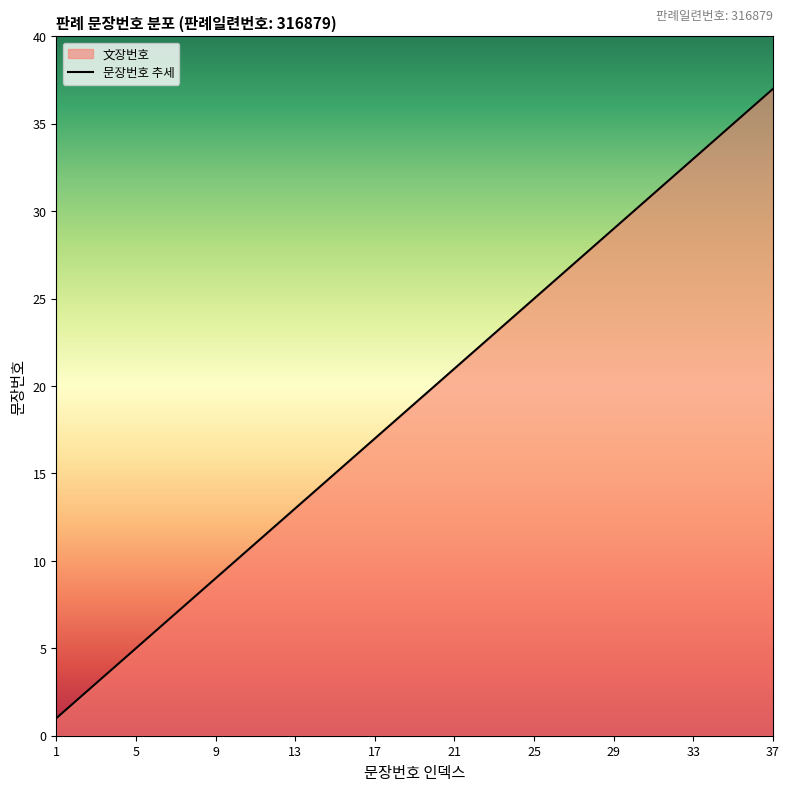

Is it true that the value at 34 is 34?

True